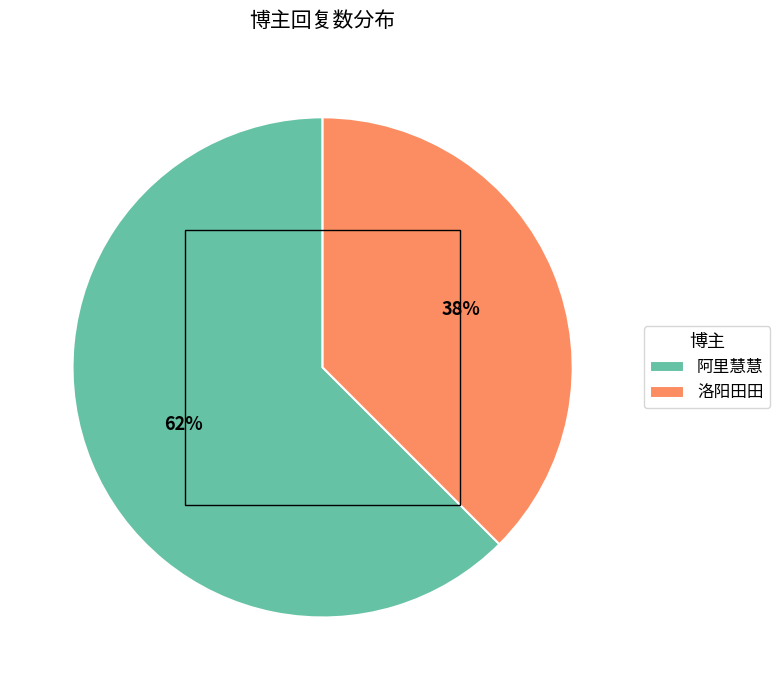

How many slices are in this pie chart?

2